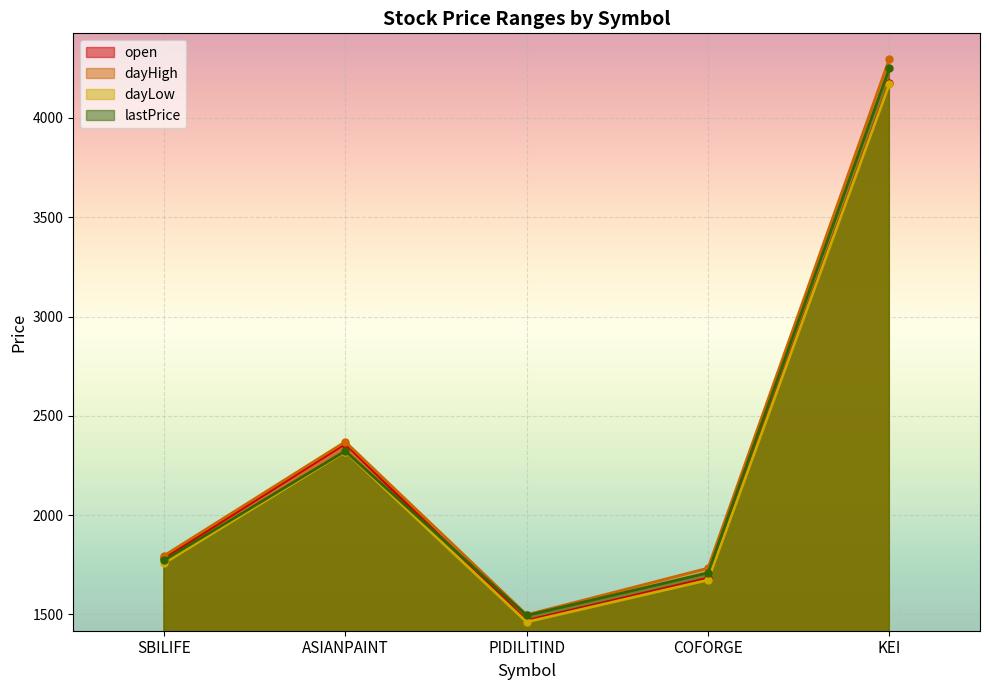

Count the number of data series in this chart.

4